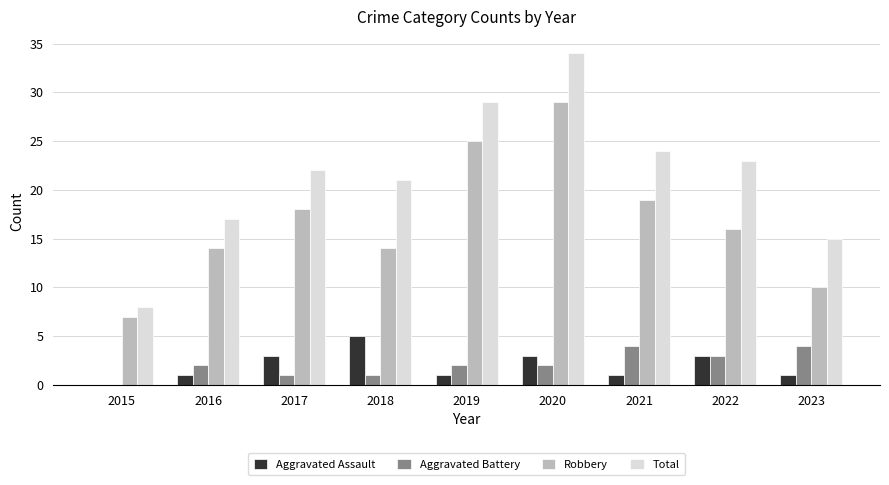

How many series are shown in this chart?

4